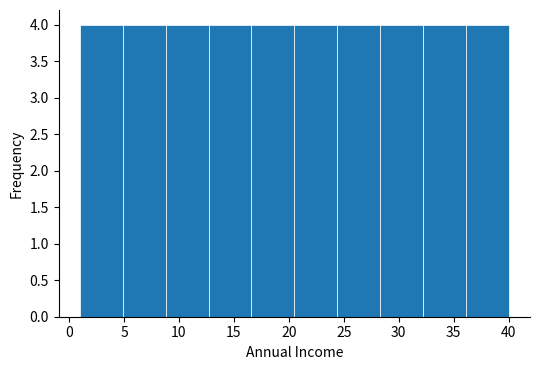

Reading left to right, list every bar in this chart as the range it spans on the x-axis followed by its height. Neither the bar edges nor the heights are printed on the chart, so give them approximately, as read against the axes.

1.0 to 4.9: 4
4.9 to 8.8: 4
8.8 to 12.7: 4
12.7 to 16.6: 4
16.6 to 20.5: 4
20.5 to 24.4: 4
24.4 to 28.3: 4
28.3 to 32.2: 4
32.2 to 36.1: 4
36.1 to 40.0: 4